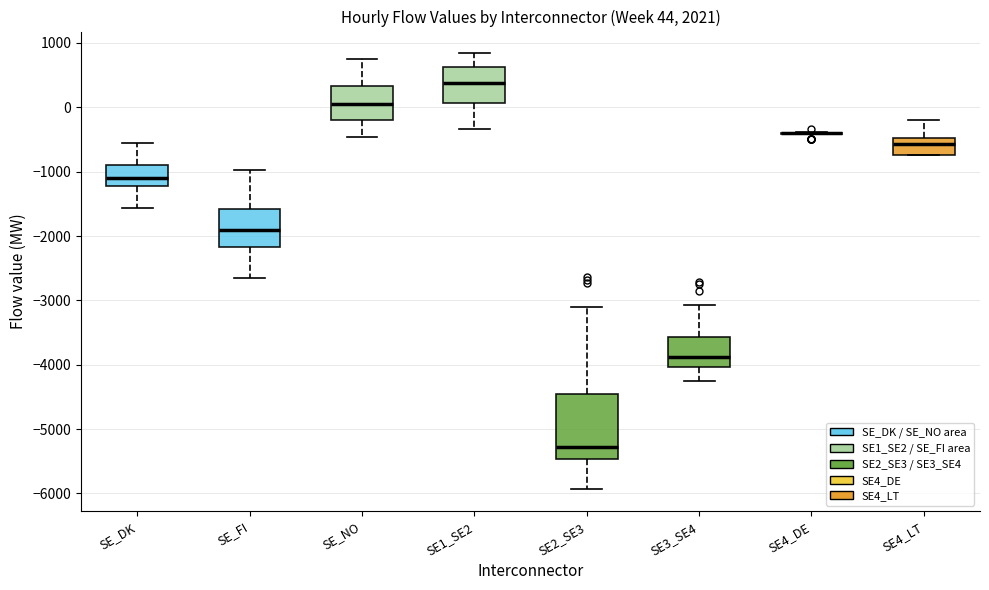

Which box is the tallest, from its lower edge to its upper edge?

SE2_SE3